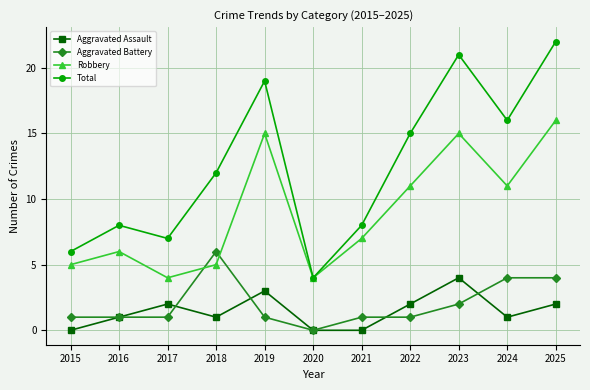

Count the number of categories in the chart.

11